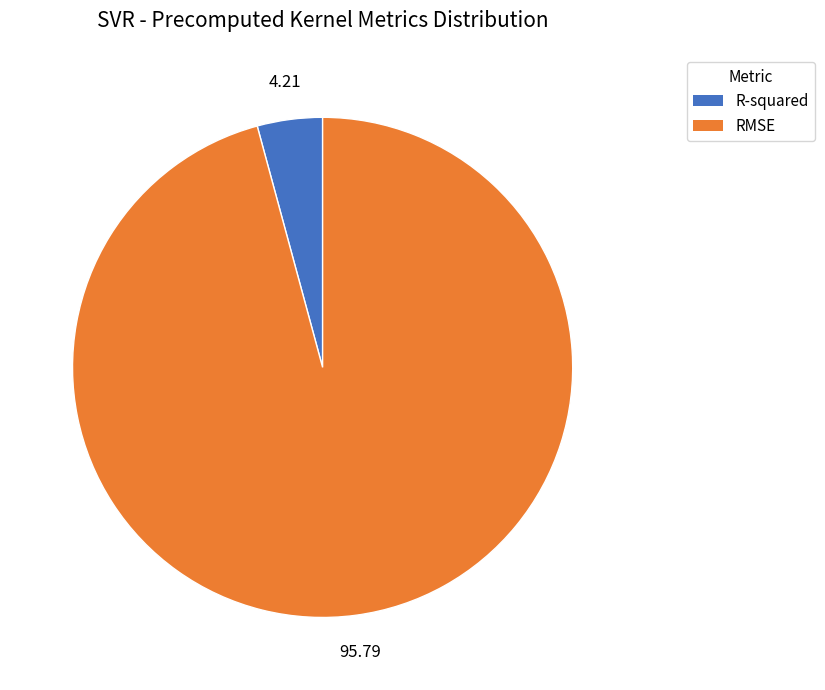

Which category has the smallest portion of the pie?

R-squared